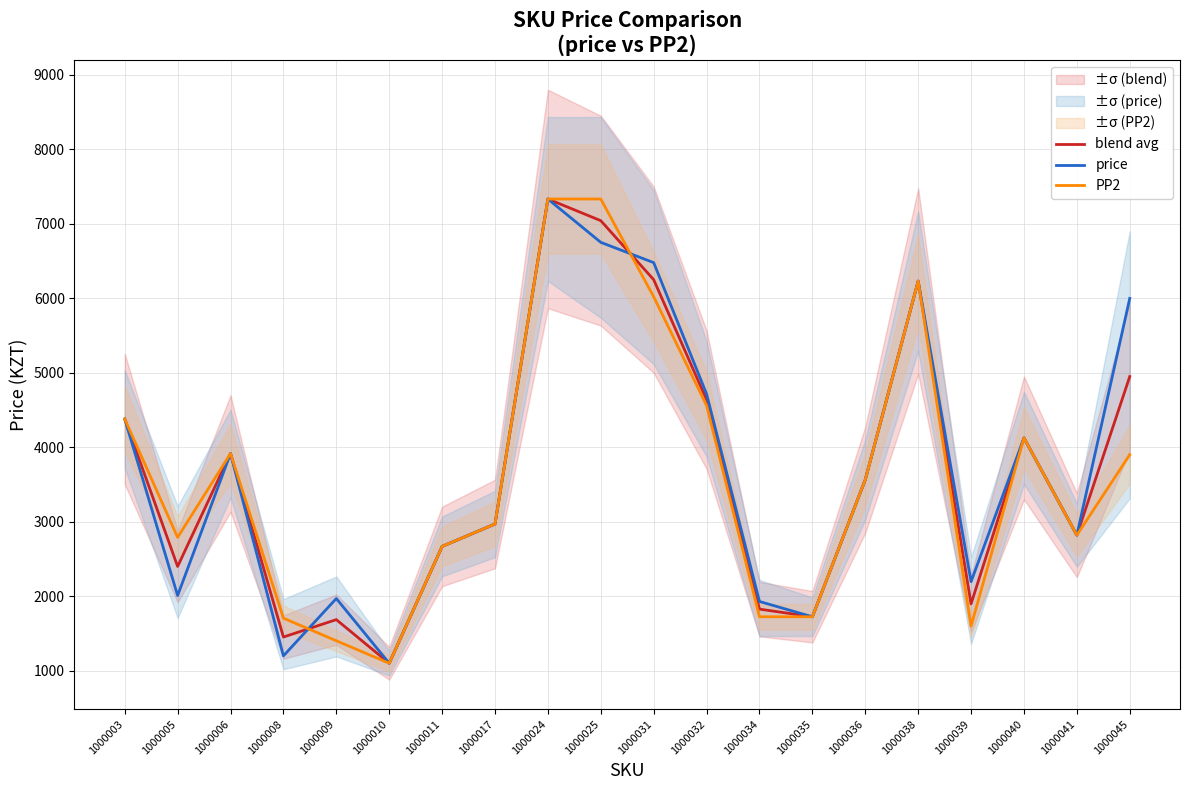

What are all the series names shown in the legend?

blend avg, price, PP2